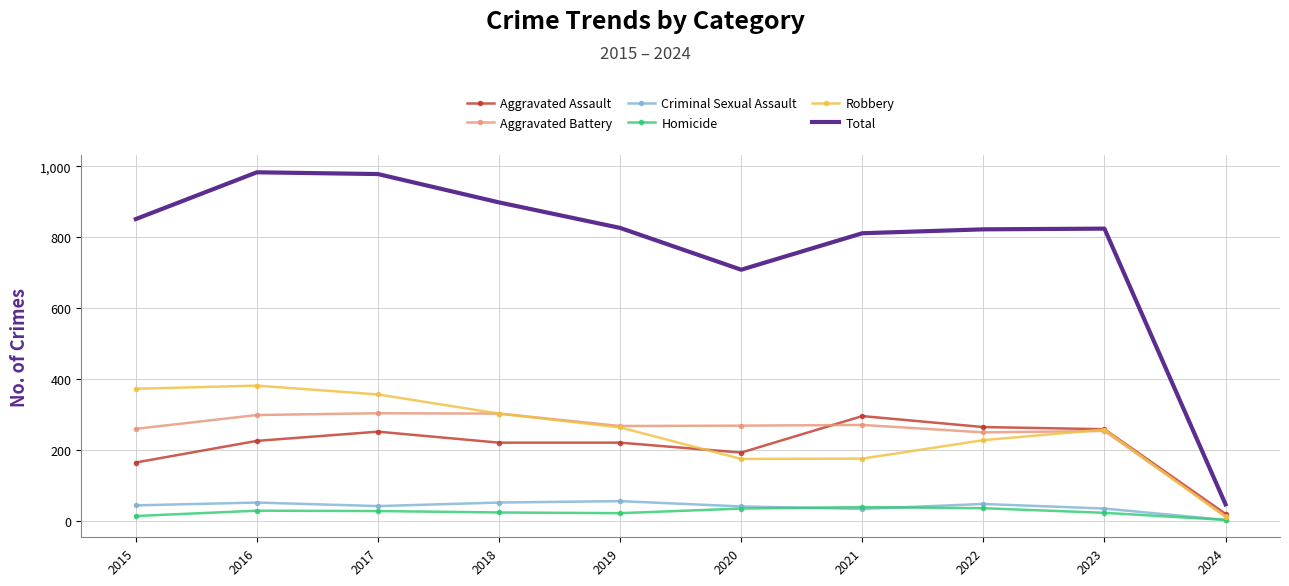

The value of Aggravated Assault at 2022 is 264. True or false?

True